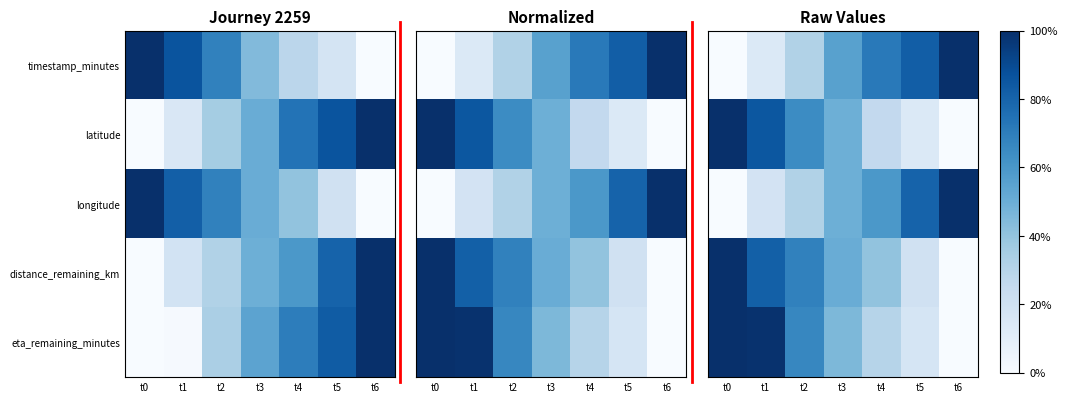

What is the difference between the second highest and second lowest values in the eta_remaining_minutes series?

0.8